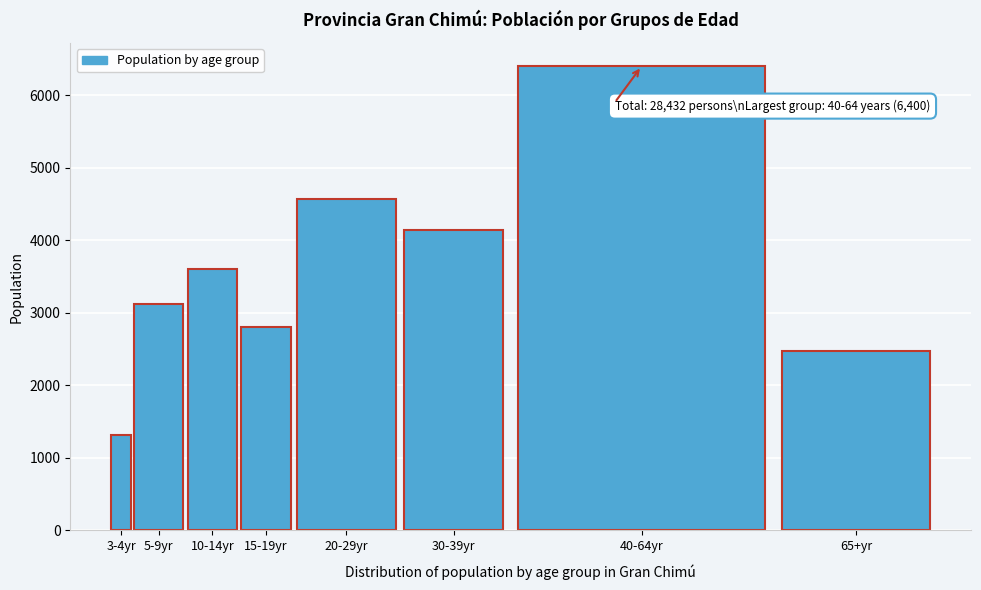

Reading left to right, transcribe all the data shown in this chart.

1309	3118	3606	2809	4573	4146	6400	2471